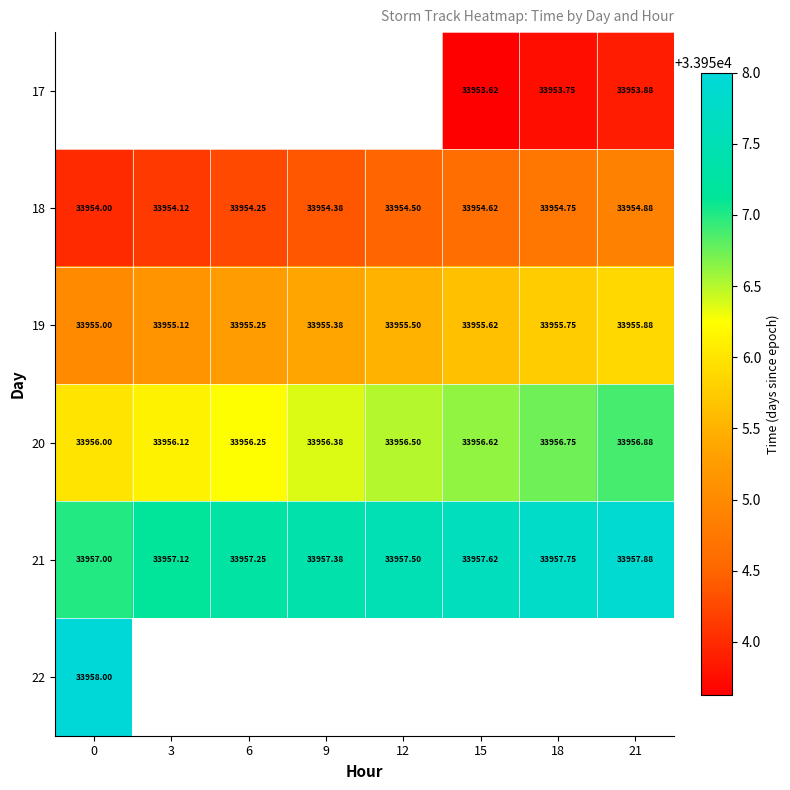

Rank the categories by 19 value from lowest to highest.

0, 3, 6, 9, 12, 15, 18, 21